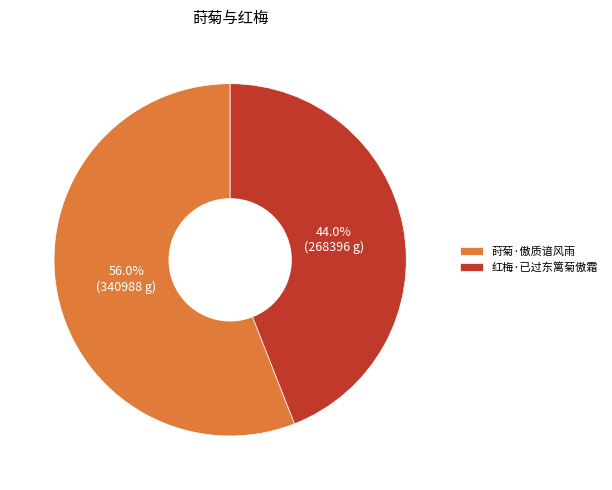

To the nearest percent, what percentage of the pie is 红梅·已过东篱菊傲霜?

44%